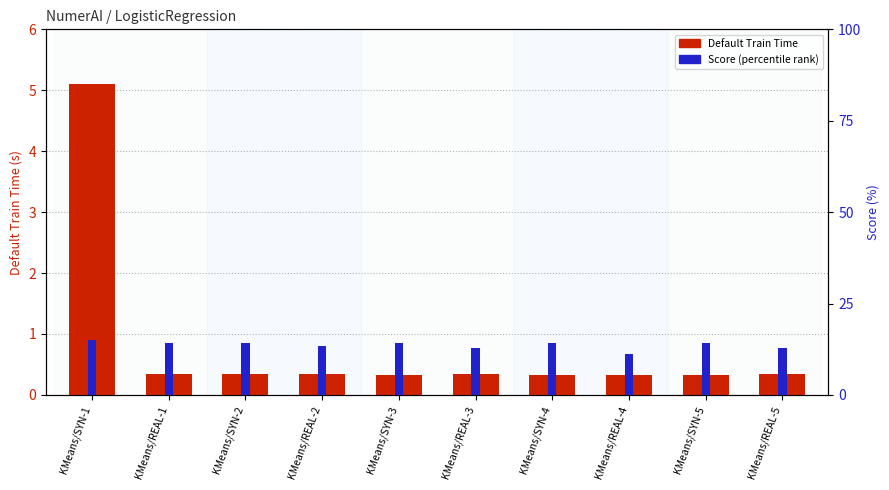

What is the value of the Score (percentile) bar at the 3rd from the left?

14.2